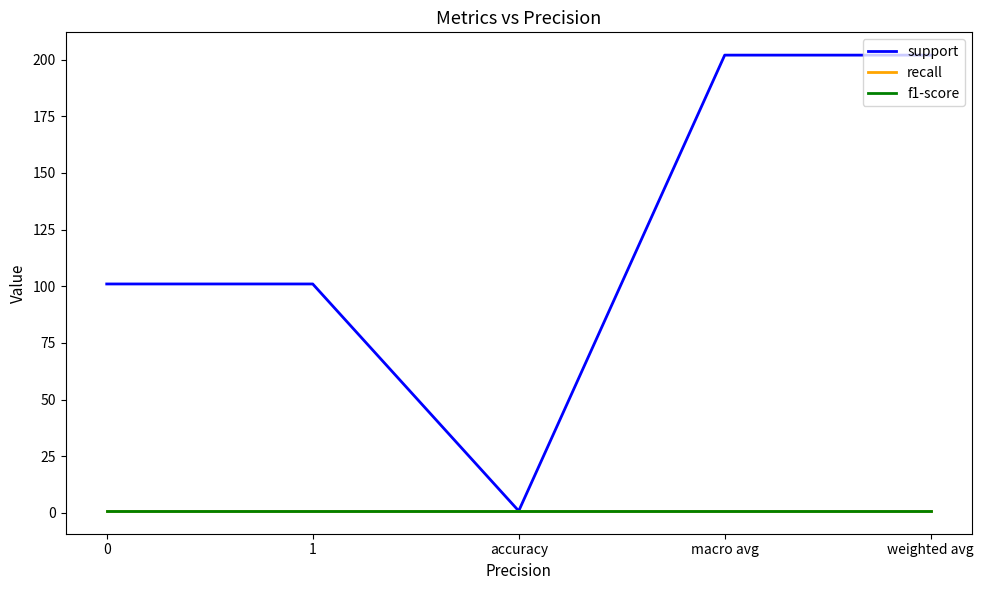

True or false: f1-score and support cross at least once.

False